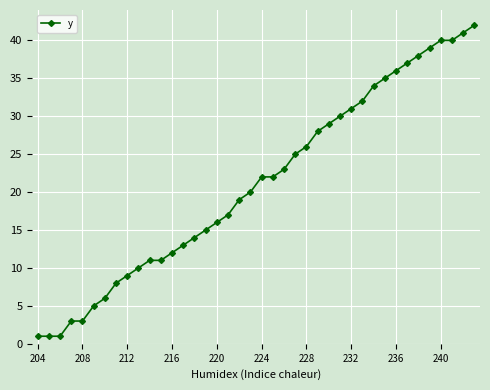

What is the value of the 4th point from the left?

3